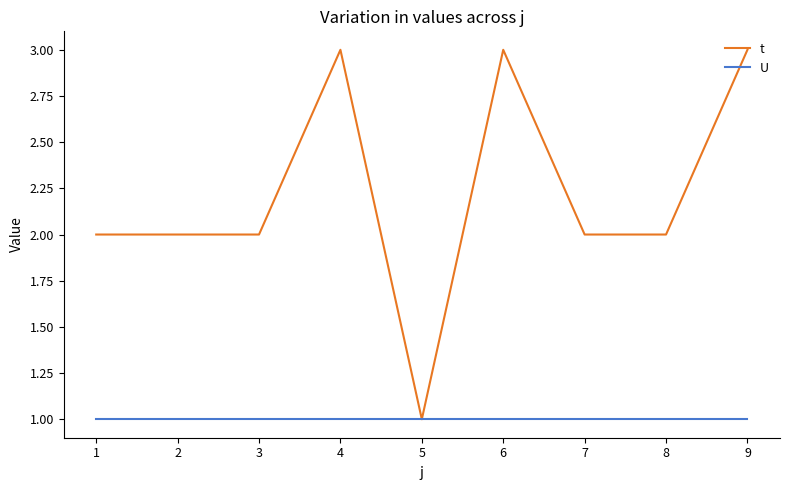

What is the minimum value shown in the chart?

1